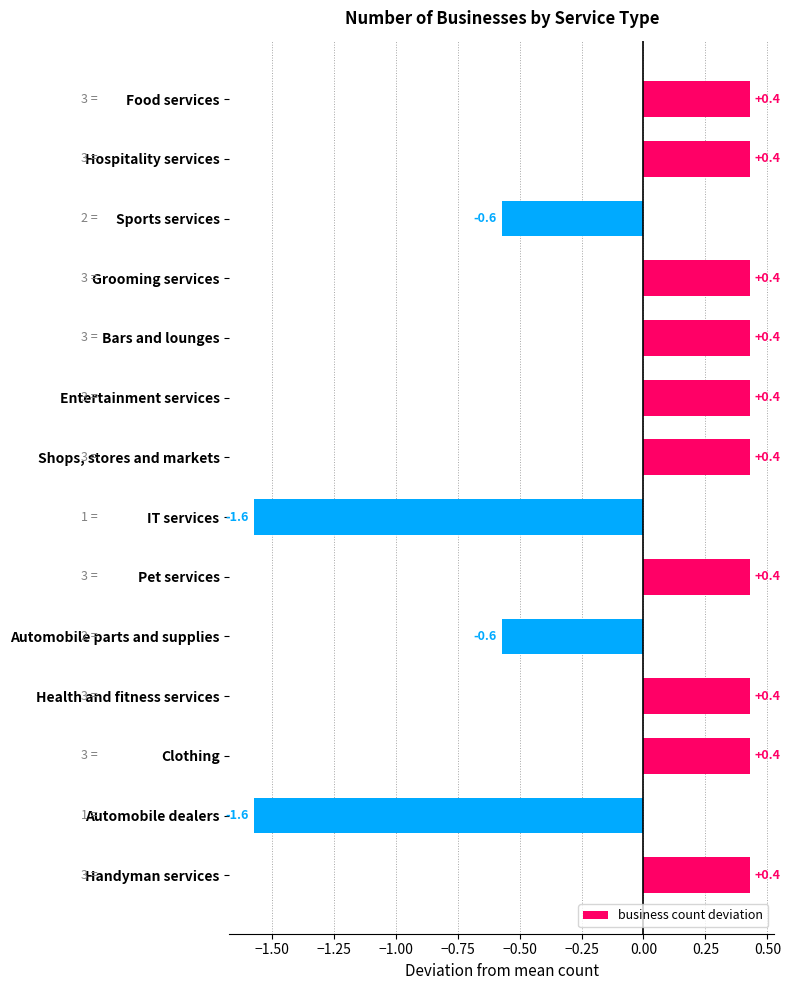

What is the smallest value displayed?

-1.6